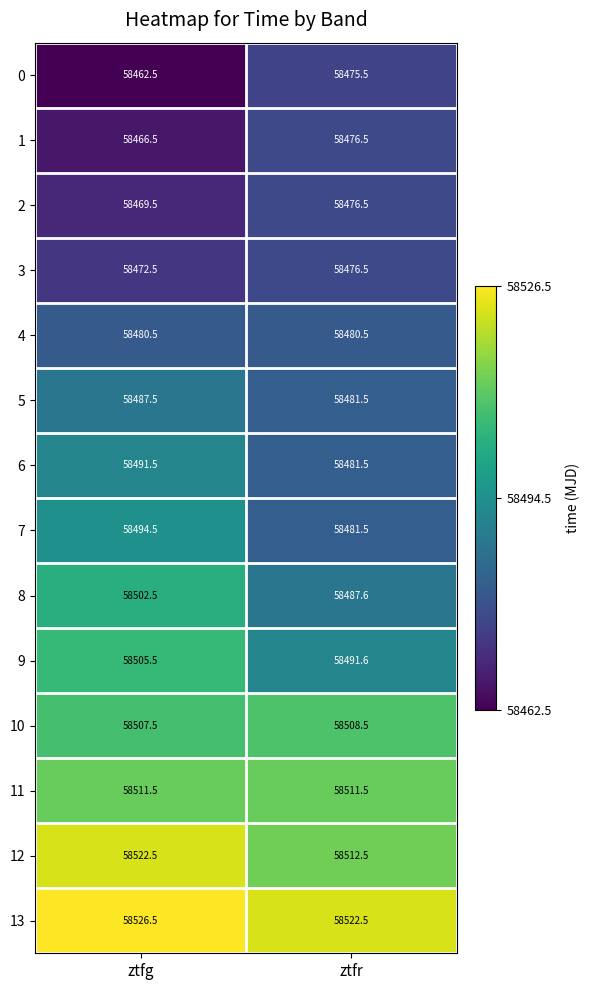

What is the sum of the 11 values at ztfr and ztfg?

117023.0